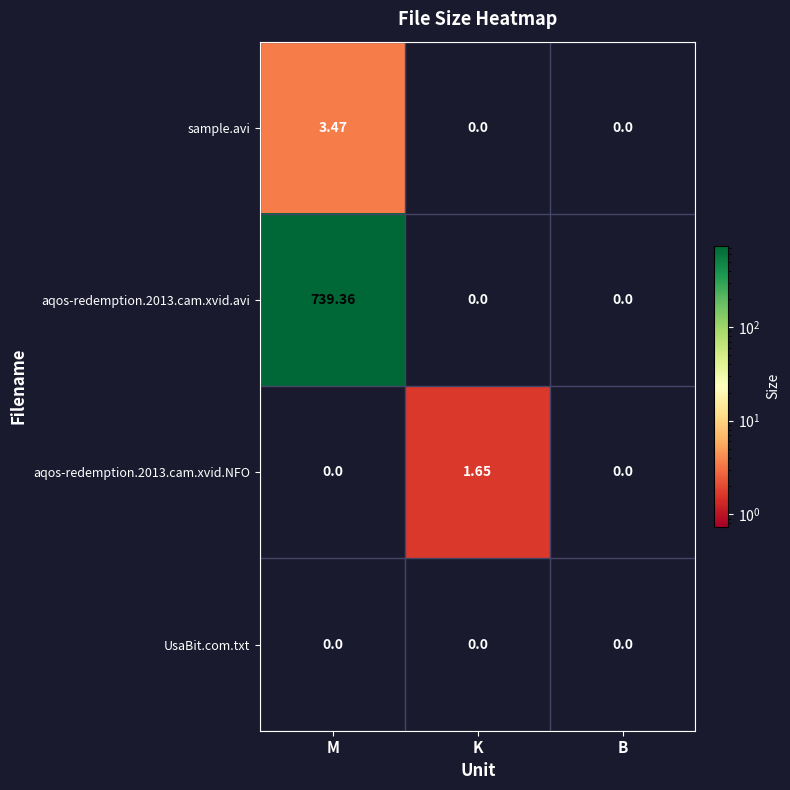

Is the value of sample.avi at K greater than the value of aqos-redemption.2013.cam.xvid.avi at M?

No